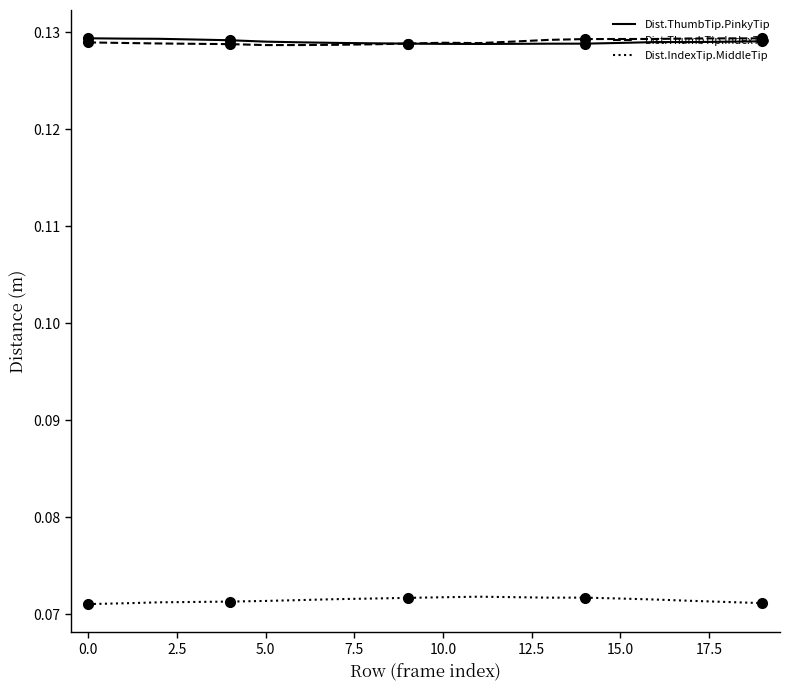

True or false: Dist.IndexTip.MiddleTip and Dist.ThumbTip.IndexTip intersect in this chart.

False